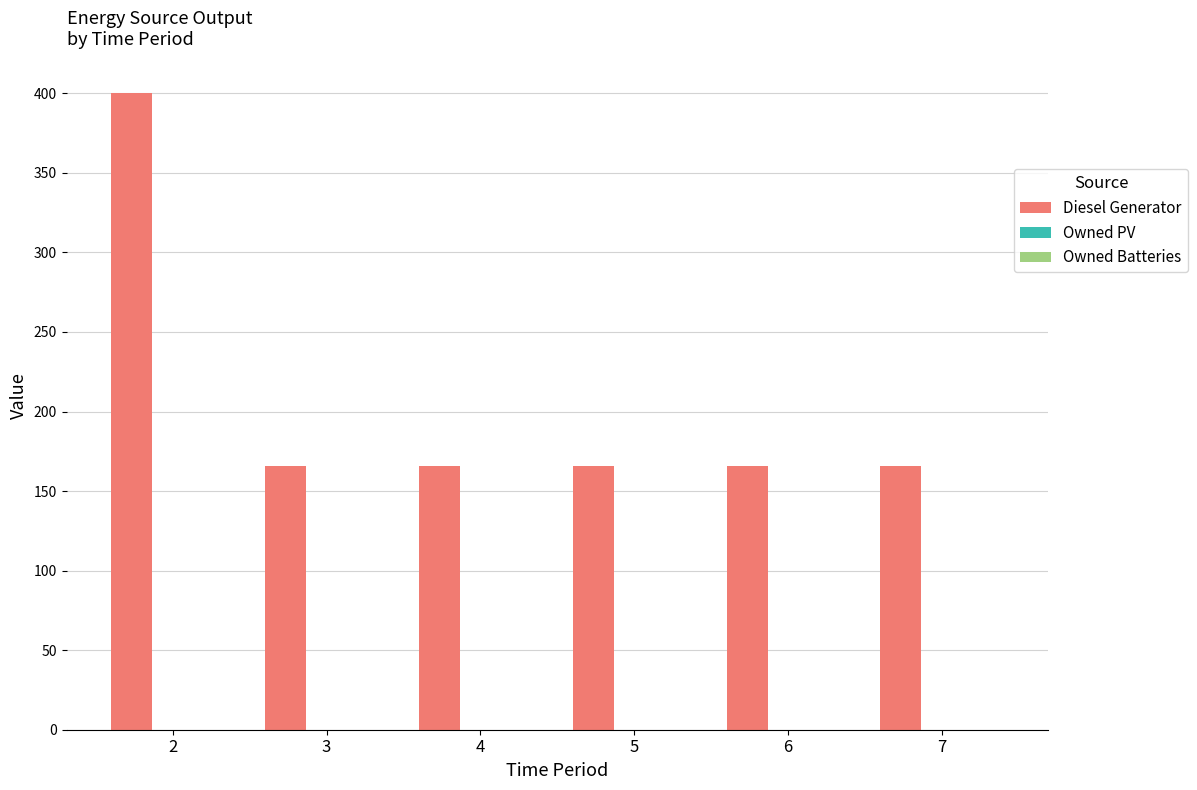

What is the greatest value displayed?

400